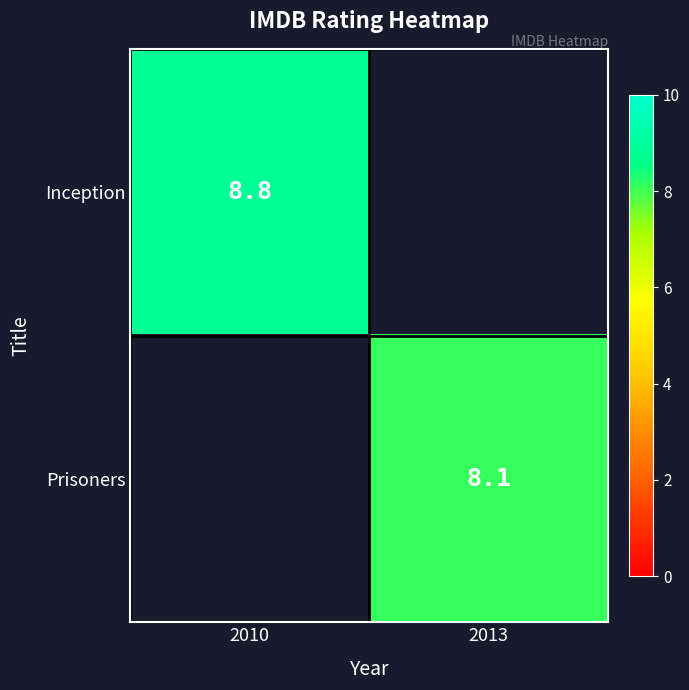

Between 2013 and 2010, which is larger?

2010